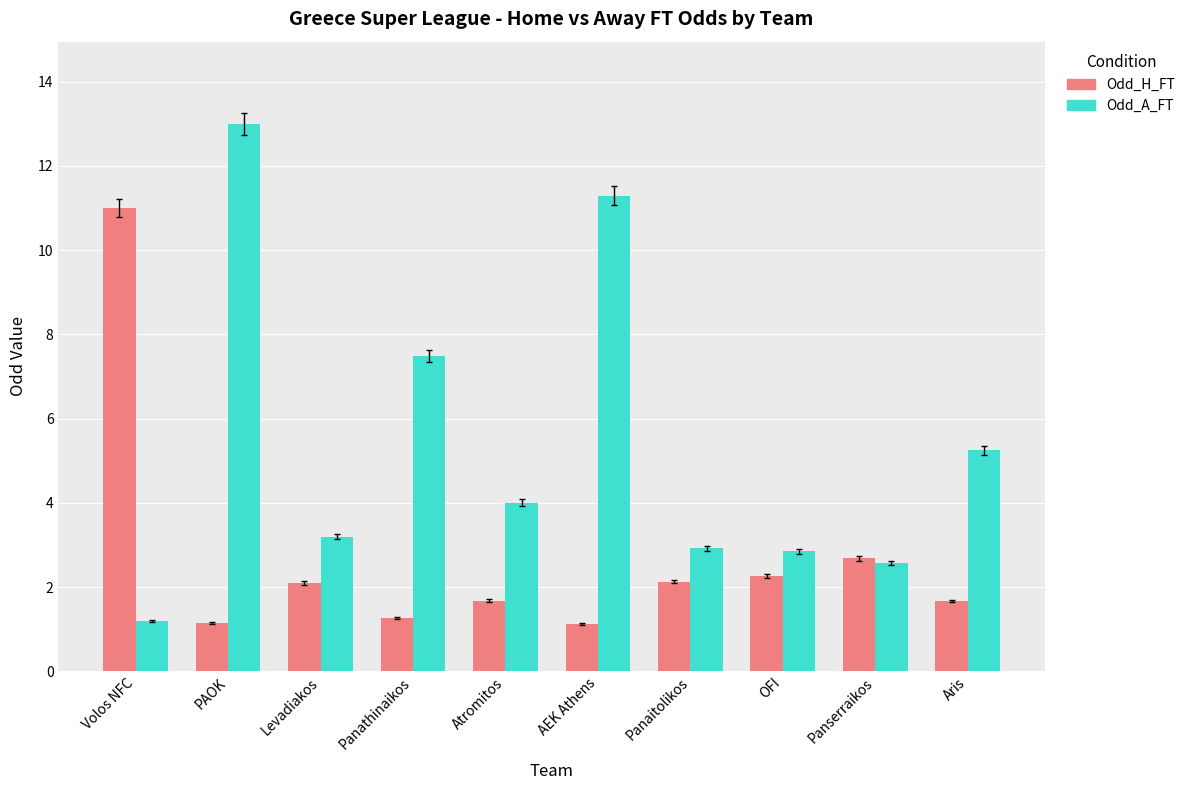

What is the label of the 4th bar from the left?

Panathinaikos